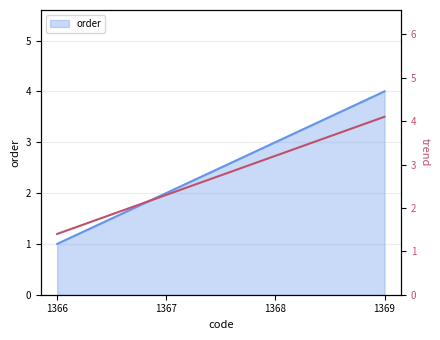

Where is the data nearest to the value 2?

1367